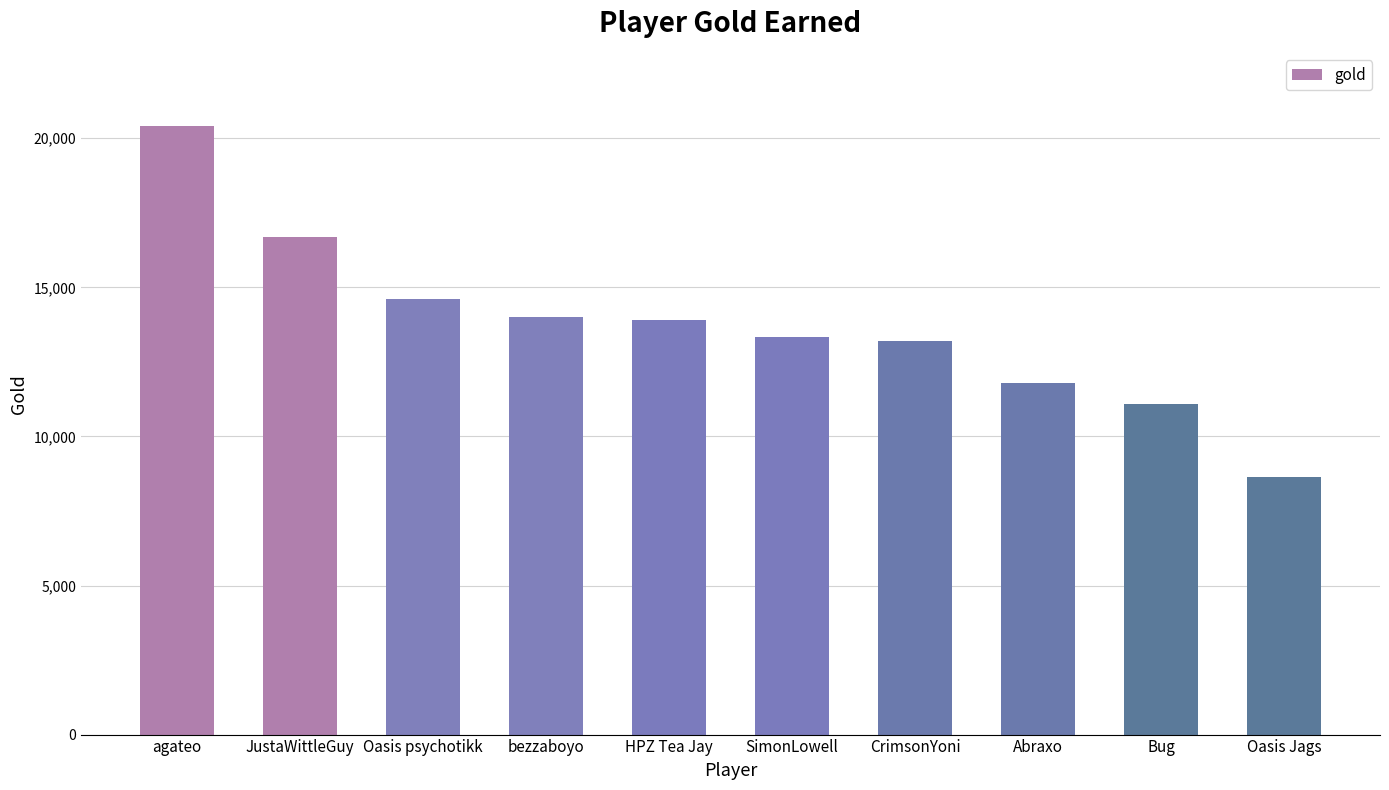

What is the change in value from HPZ Tea Jay to Oasis Jags?

-5276